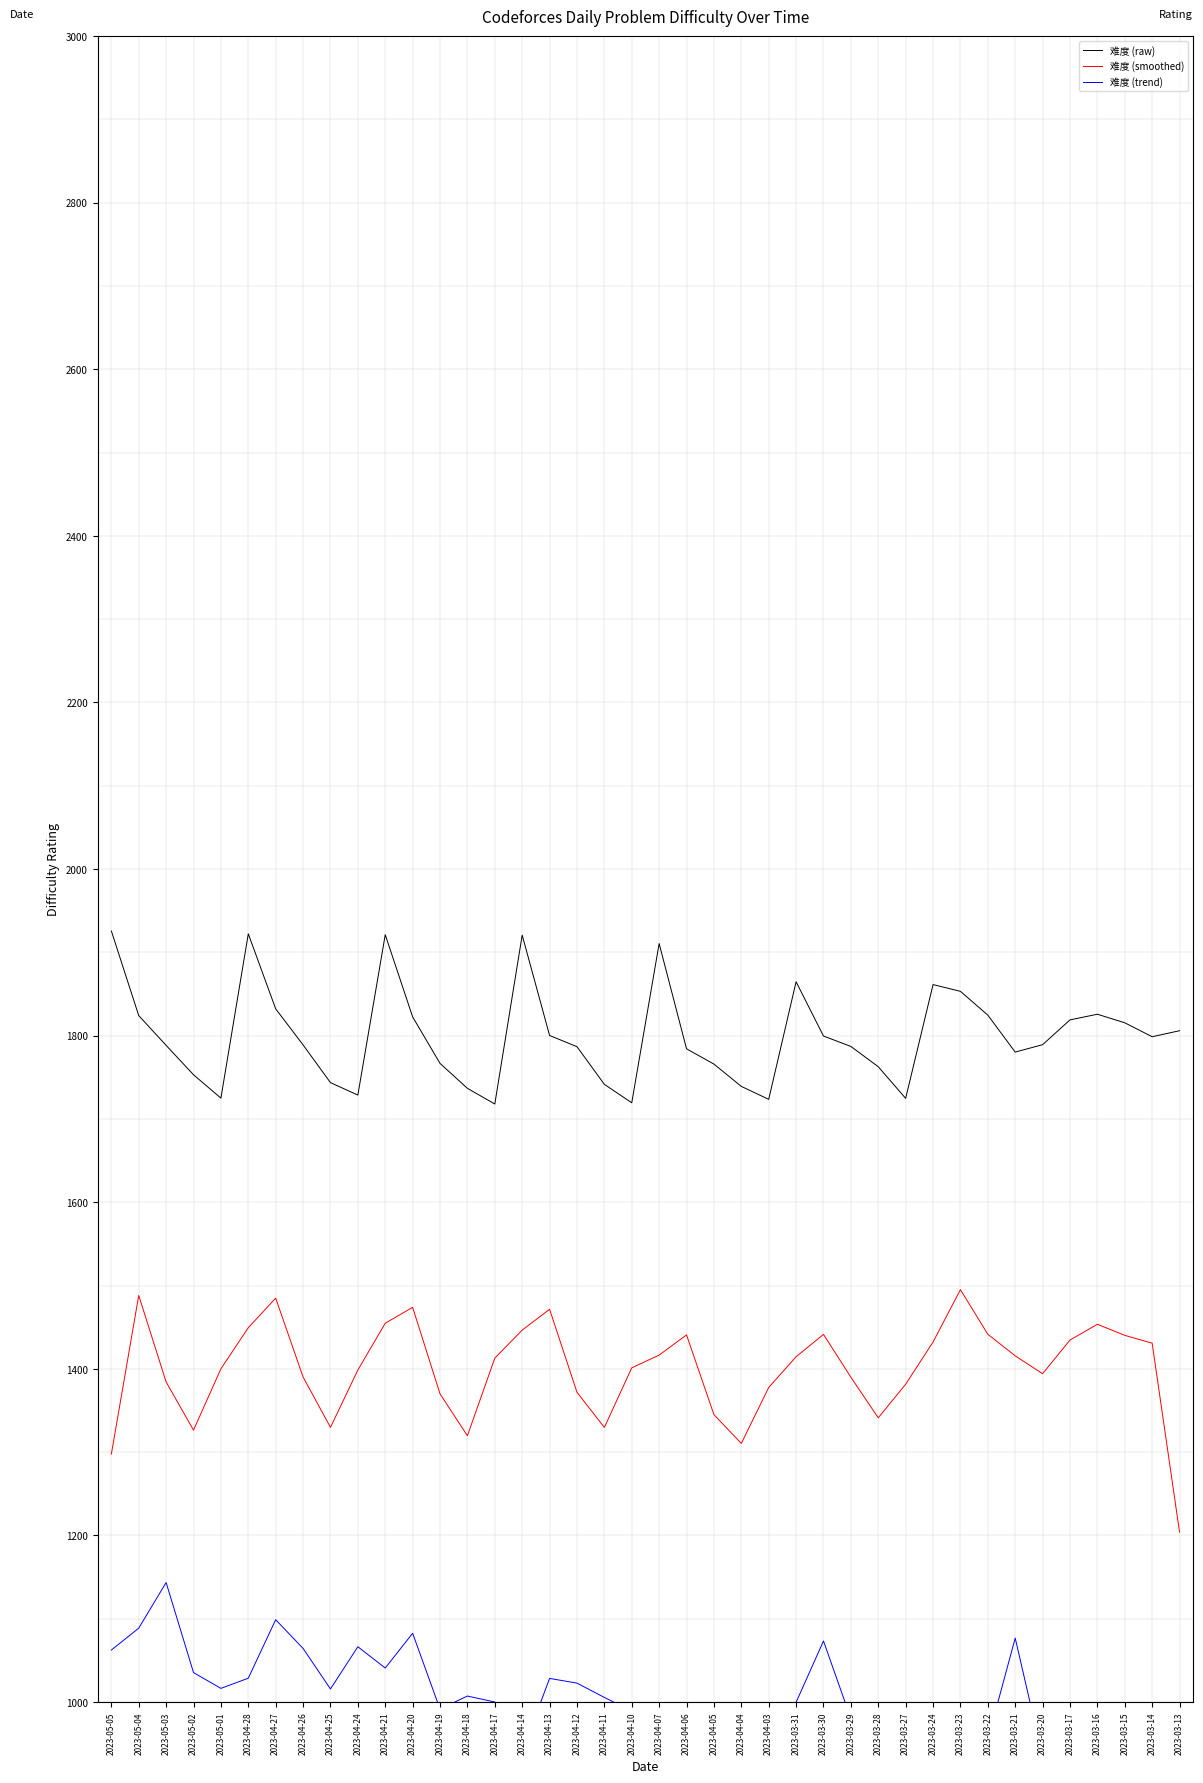

At which category does the chart reach its minimum across all series?

2023-03-24